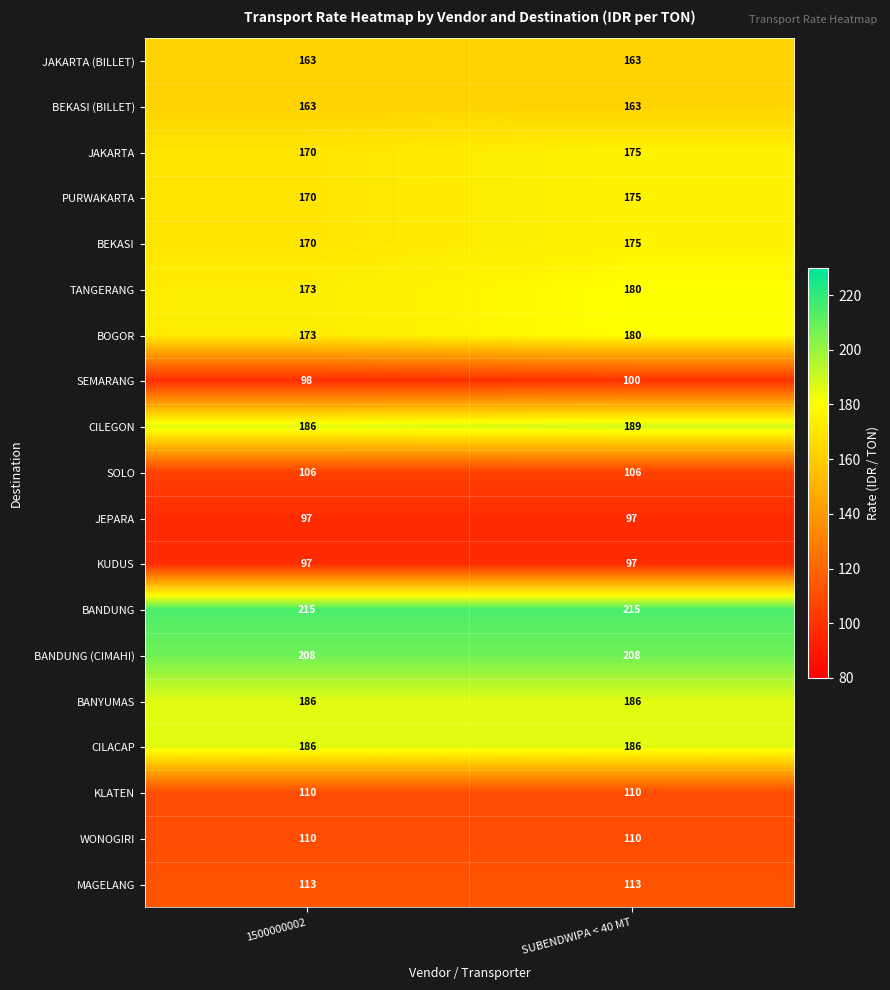

What is the average value of the CILEGON series?

188